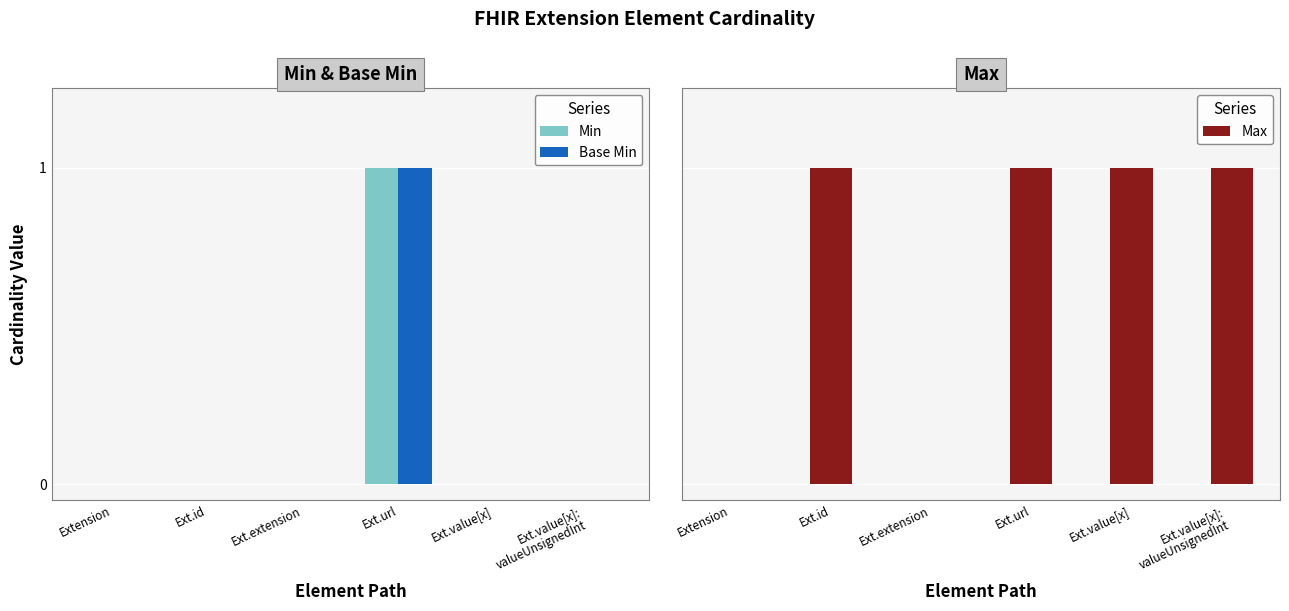

Reading left to right, transcribe all the data shown in this chart.

Min: 0	0	0	1	0	0
Base Min: 0	0	0	1	0	0
Max: 0	1	0	1	1	1